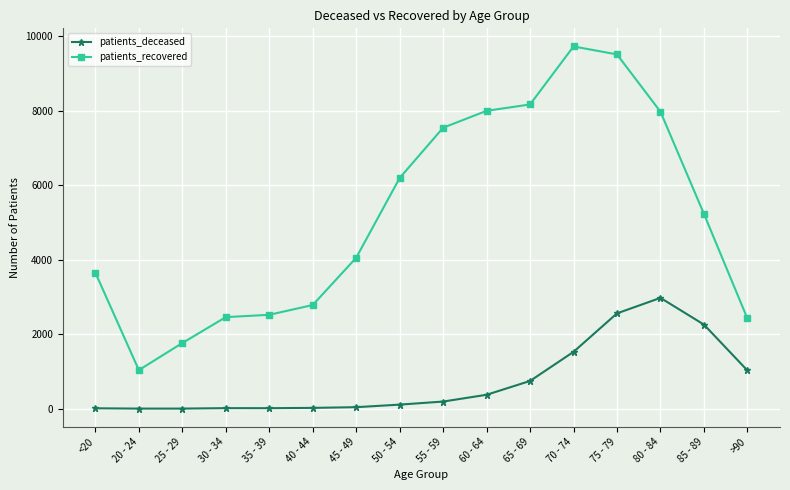

True or false: patients_recovered and patients_deceased intersect in this chart.

False